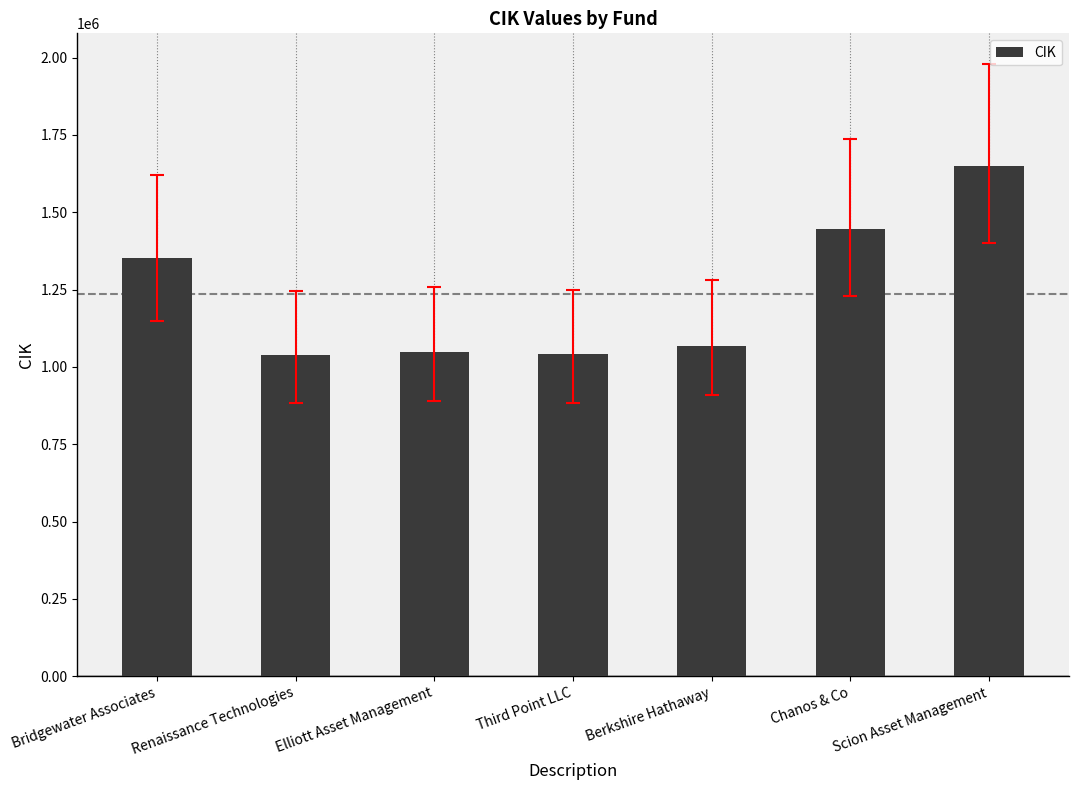

Read the value at Third Point LLC.

1040273